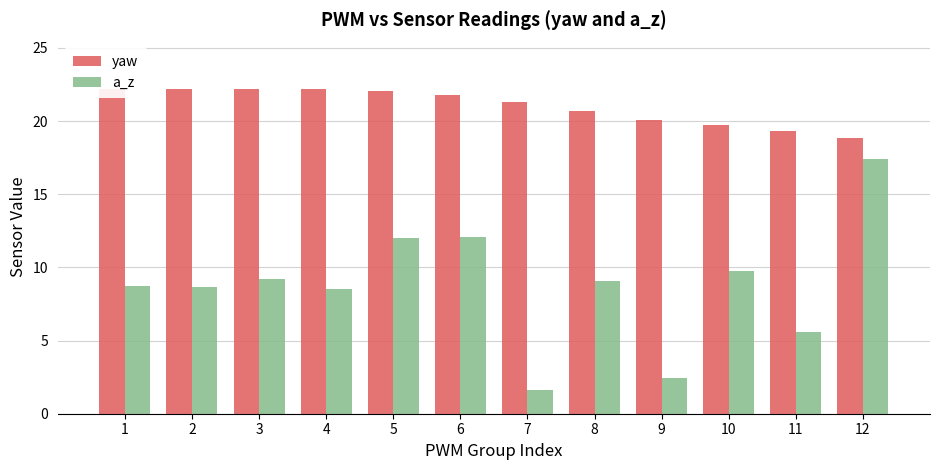

At which category is the sum across all series the highest?

12